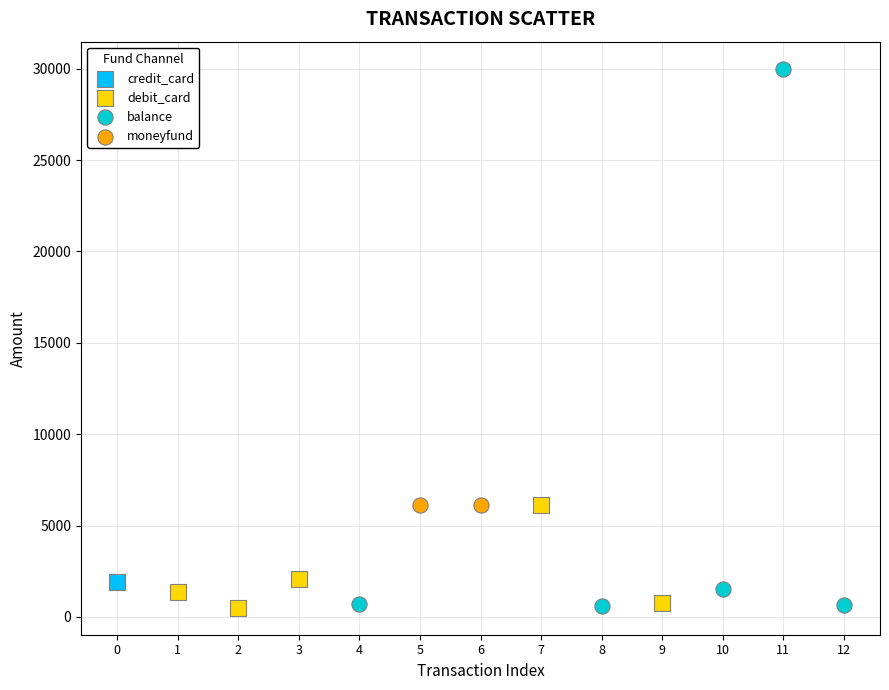

What are all the series names shown in the legend?

credit_card, debit_card, balance, moneyfund